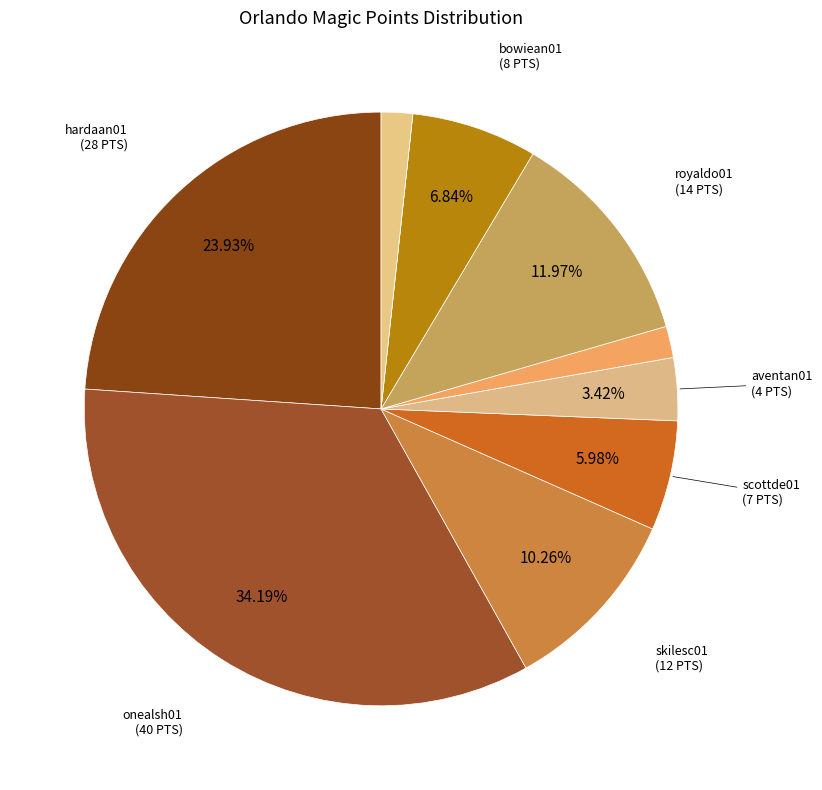

Which category has the biggest portion of the pie?

onealsh01